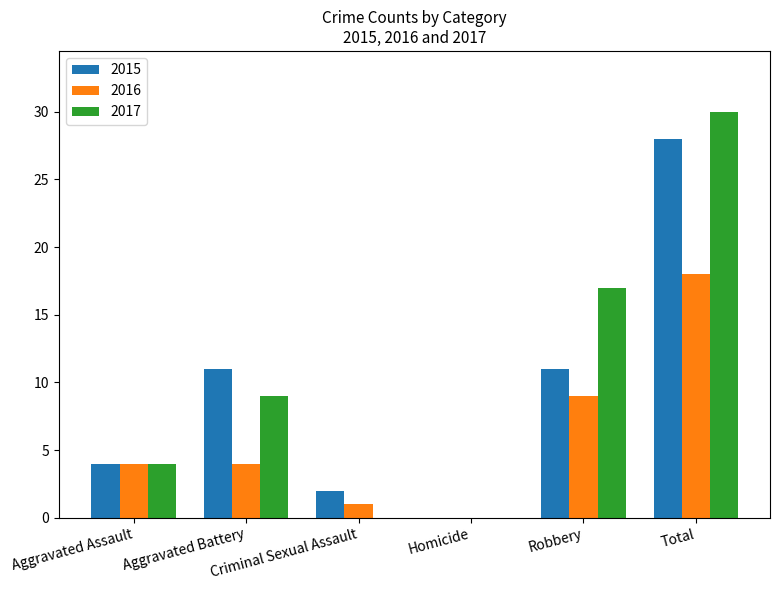

What is the sum of the 2016 values at Aggravated Assault and Total?

22